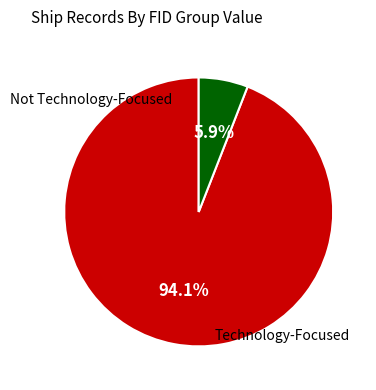

Is there any slice that represents more than half of the pie?

Yes